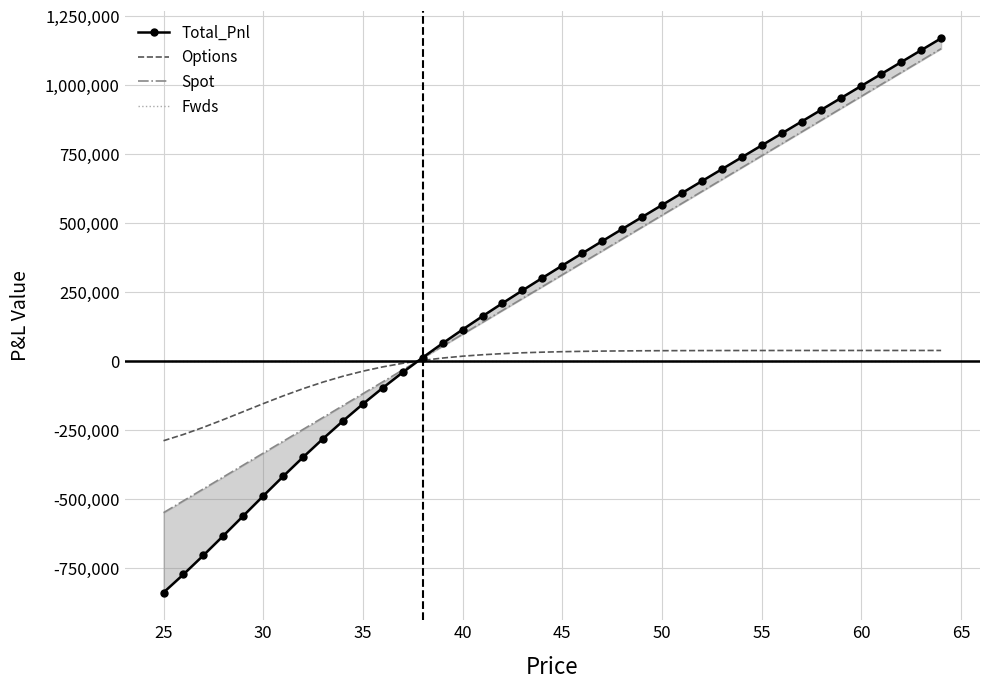

Which series has the largest total across all categories?

Spot